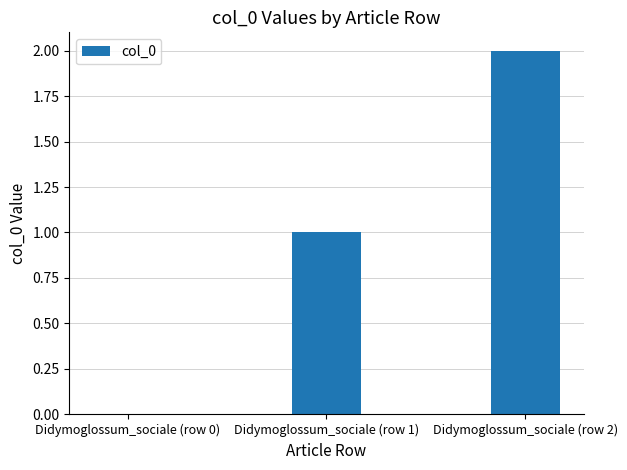

The chart shows a value of 2 at Didymoglossum_sociale (row 1). True or false?

False